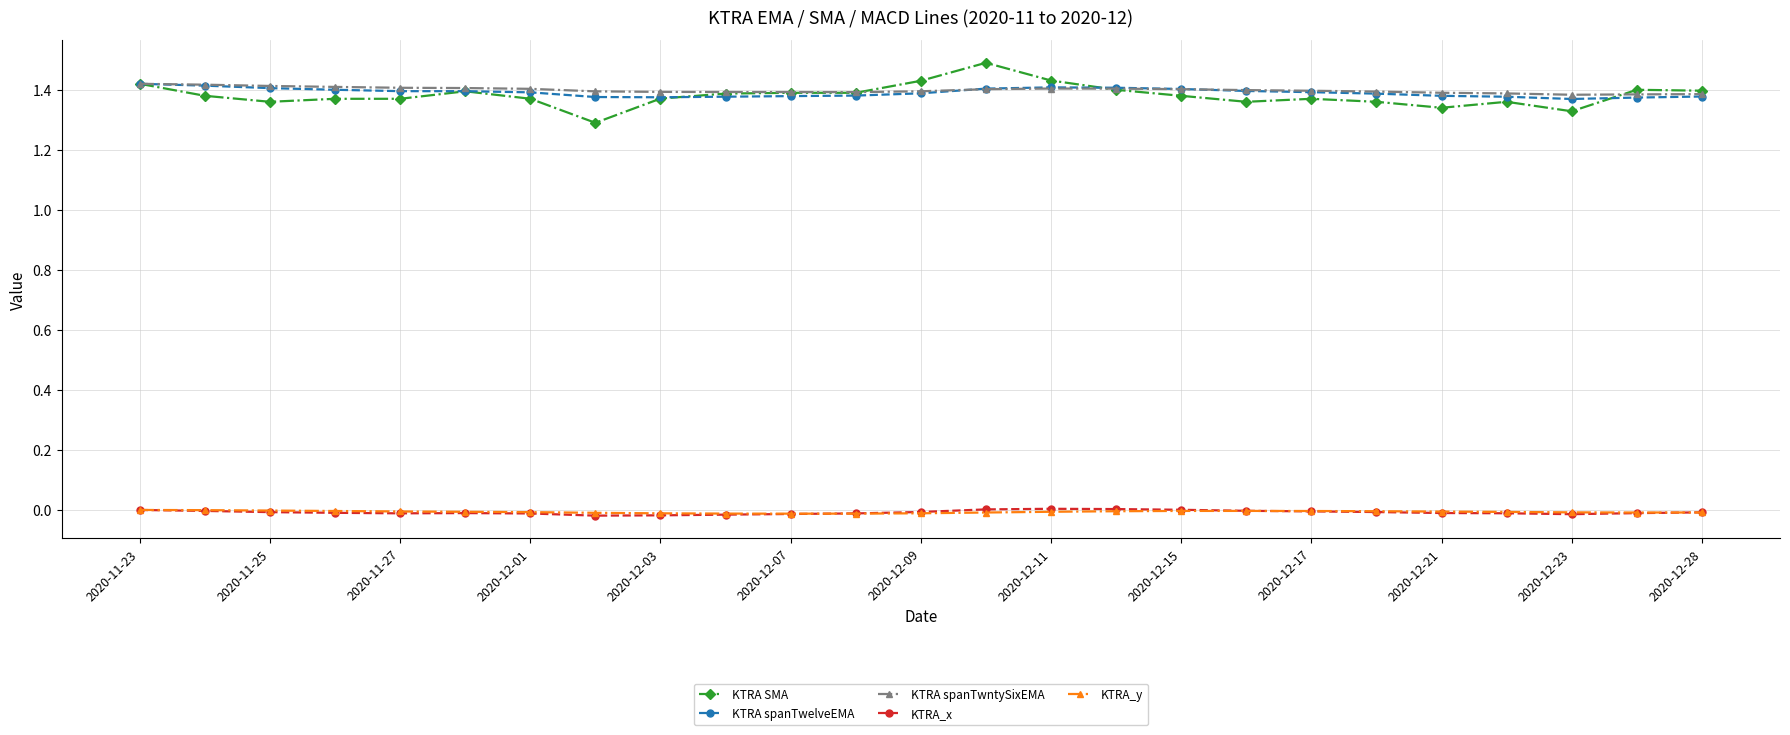

Which series has the widest spread of values?

KTRA SMA